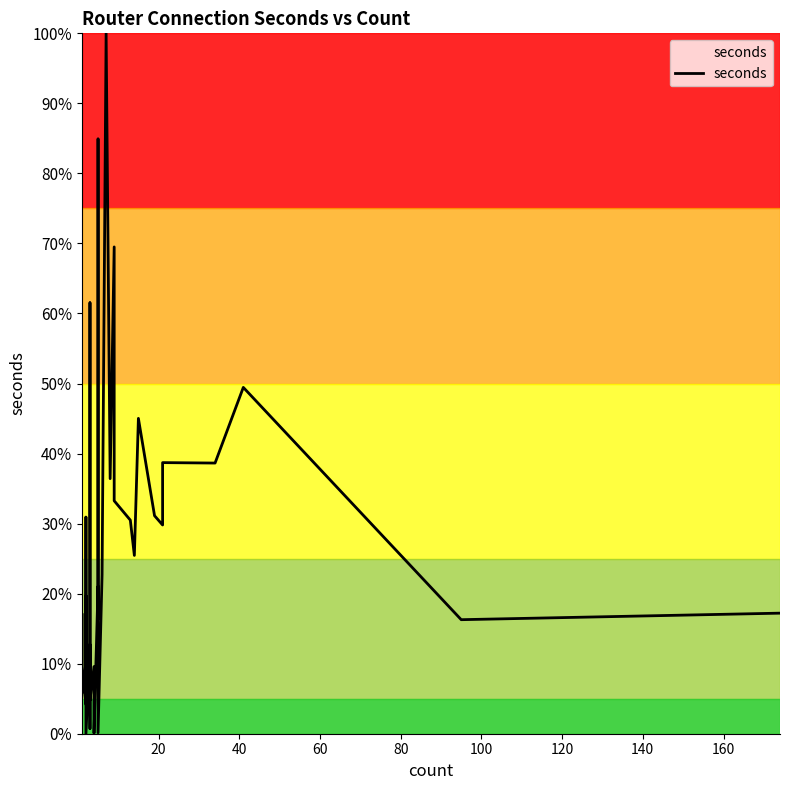

Reading right to left, extract all data points from this chart.

0.2	0.2	0.5	0.4	0.4	0.3	0.3	0.5	0.3	0.3	0.3	0.7	0.4	1.0	0.2	0.0	0.3	0.5	0.8	0.2	0.2	0.0	0.1	0.0	0.1	0.1	0.0	0.6	0.3	0.1	0.1	0.0	0.3	0.1	0.2	0.1	0.0	0.1	0.2	0.1